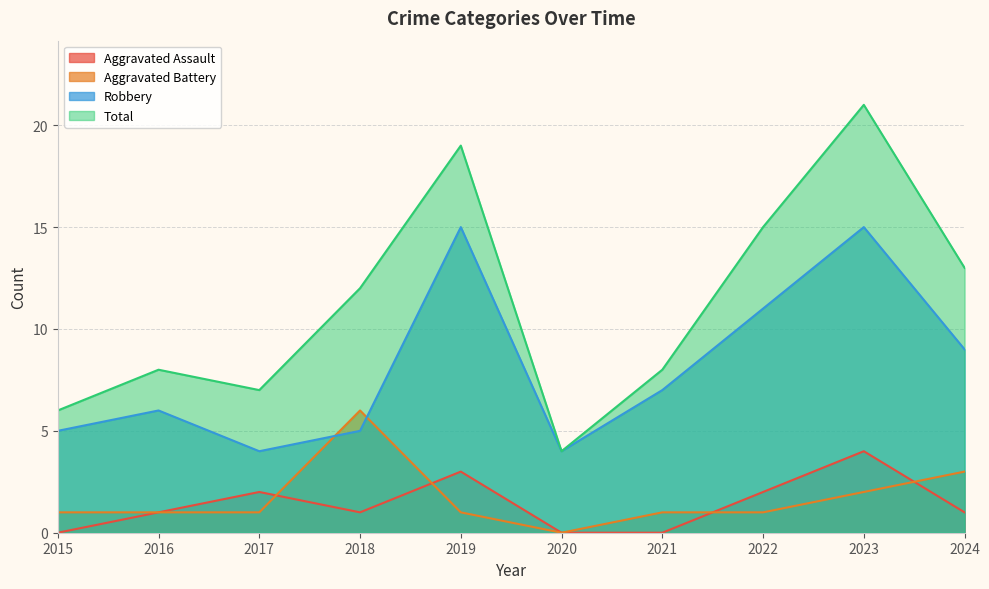

Reading left to right, extract all data points from this chart.

Aggravated Assault: 2015=0	2016=1	2017=2	2018=1	2019=3	2020=0	2021=0	2022=2	2023=4	2024=1
Aggravated Battery: 2015=1	2016=1	2017=1	2018=6	2019=1	2020=0	2021=1	2022=1	2023=2	2024=3
Robbery: 2015=5	2016=6	2017=4	2018=5	2019=15	2020=4	2021=7	2022=11	2023=15	2024=9
Total: 2015=6	2016=8	2017=7	2018=12	2019=19	2020=4	2021=8	2022=15	2023=21	2024=13